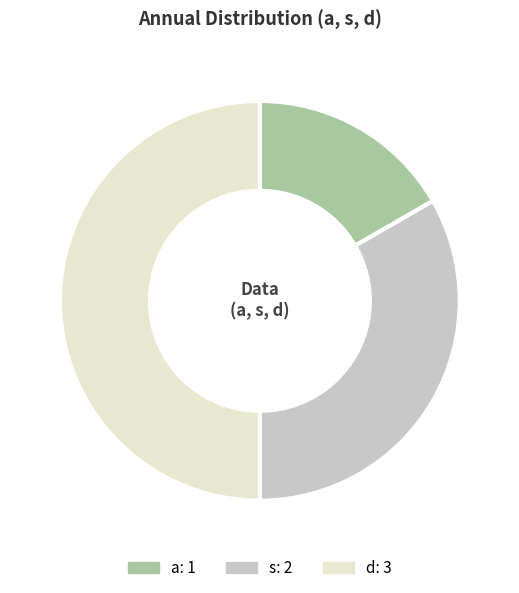

Does s account for over 50% of the chart?

No